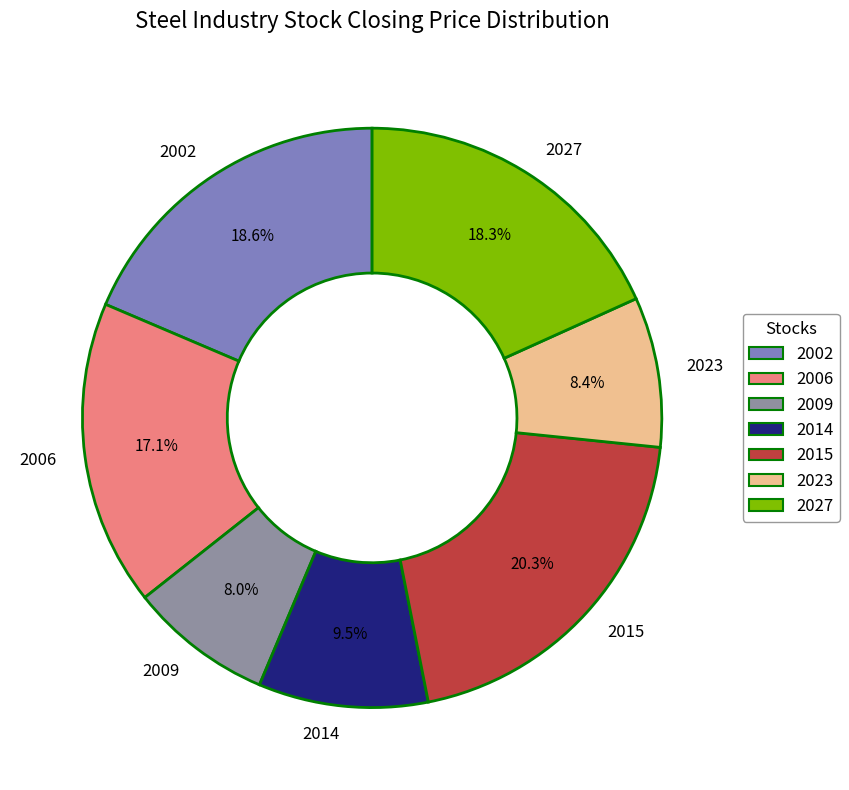

Is the sum of 2023 and 2014 greater than half?

No